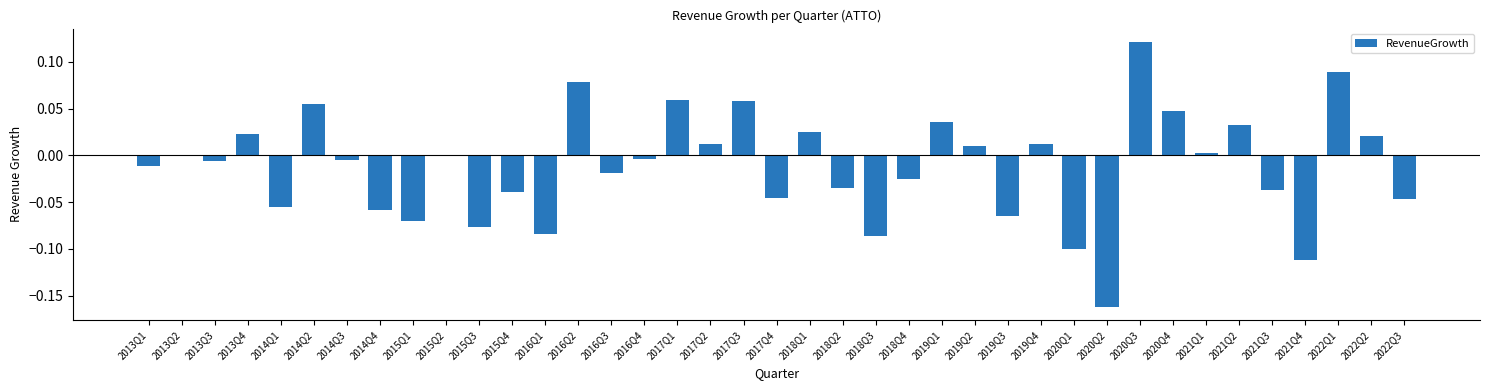

Between 2015Q3 and 2013Q1, which is larger?

2013Q1